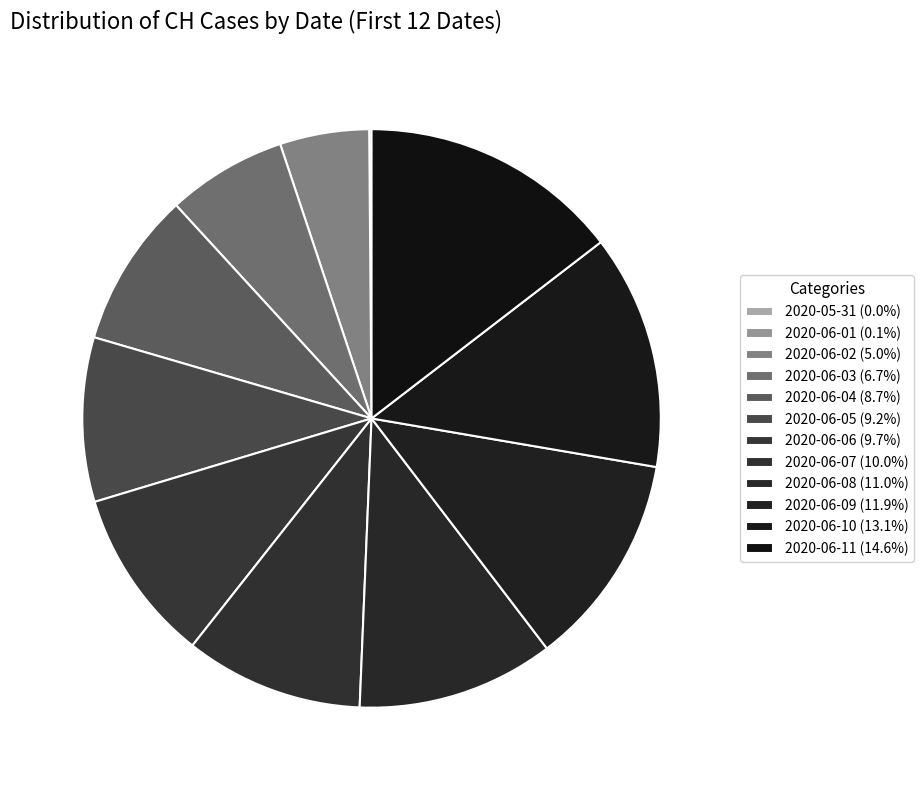

Count the number of slices in the pie.

12